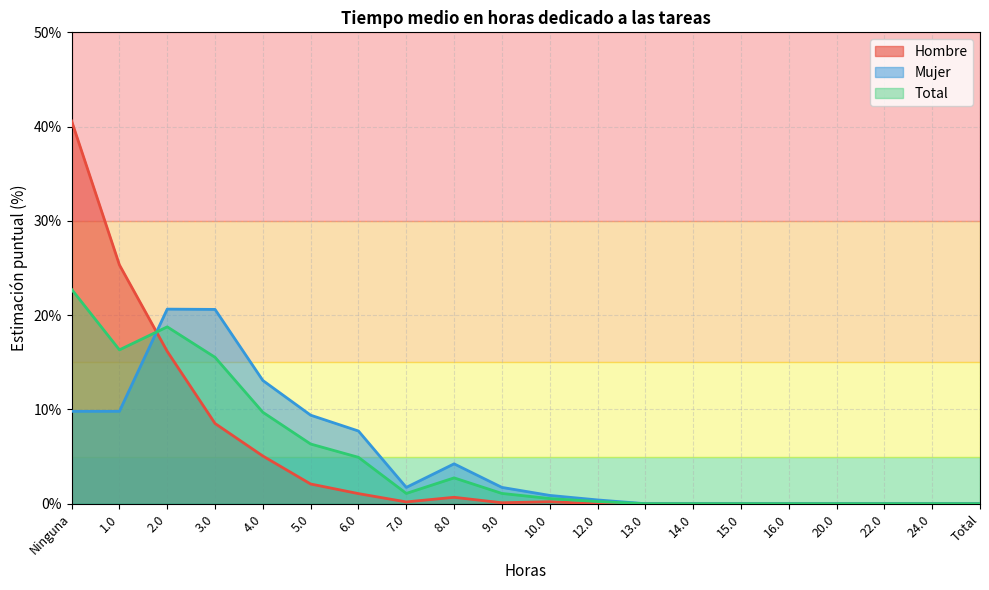

Between Total and 9.0, which is larger?

9.0